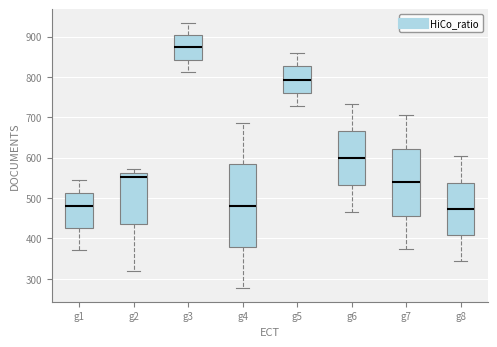

Comparing the boxes themselves (not the whiskers), which one is the tallest?

g4